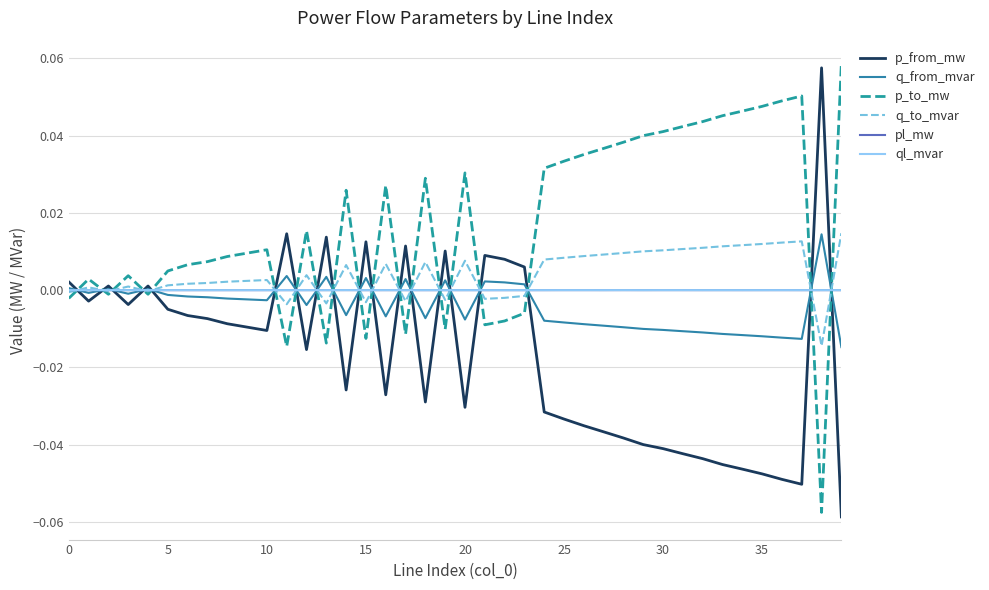

Which series has the largest total across all categories?

p_to_mw